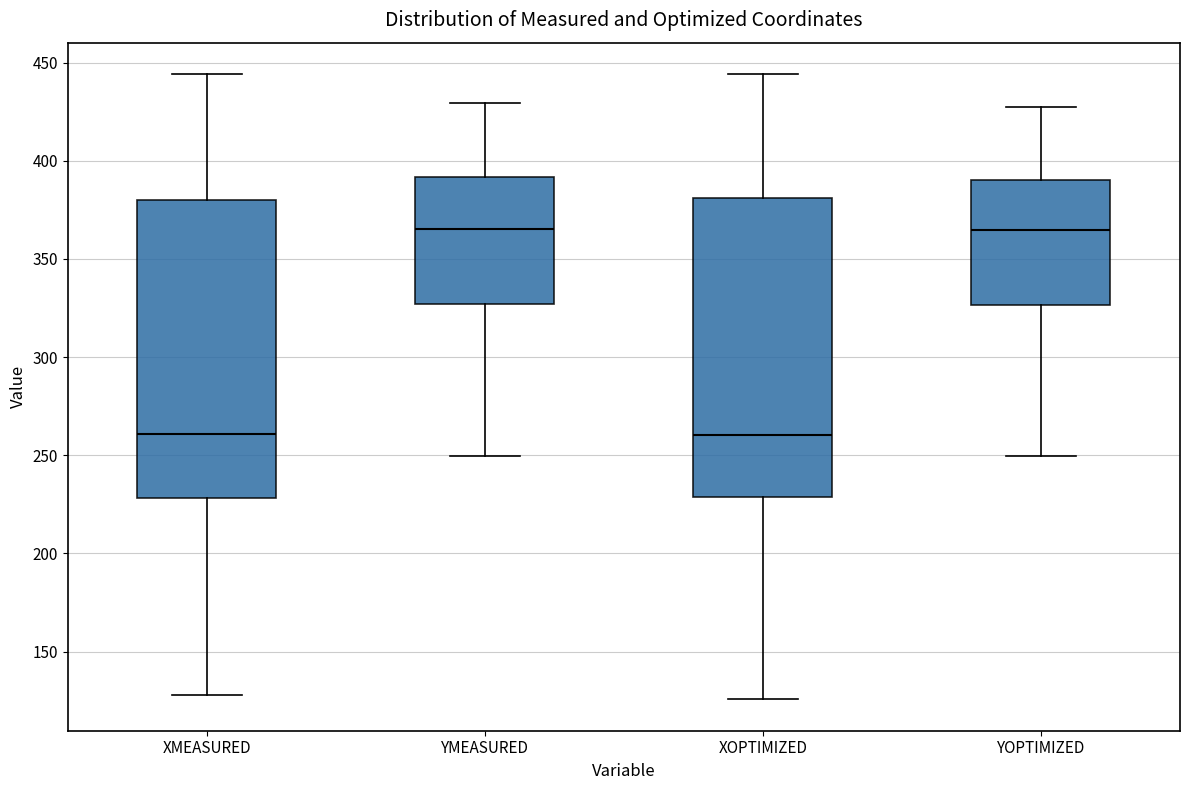

Where is the upper edge of the box for YOPTIMIZED on the y-axis? The values are not printed on the chart, so give them approximately, as read against the axis.

390